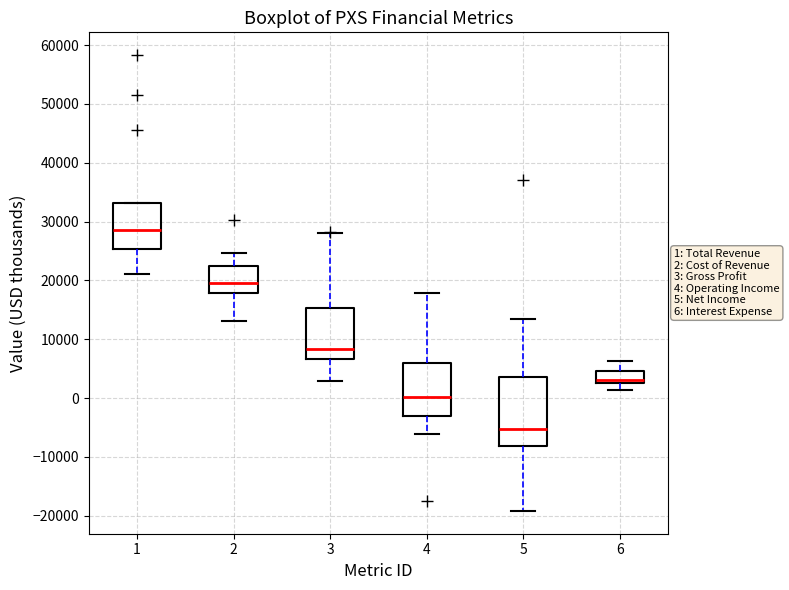

Comparing the boxes themselves (not the whiskers), which one is the tallest?

5